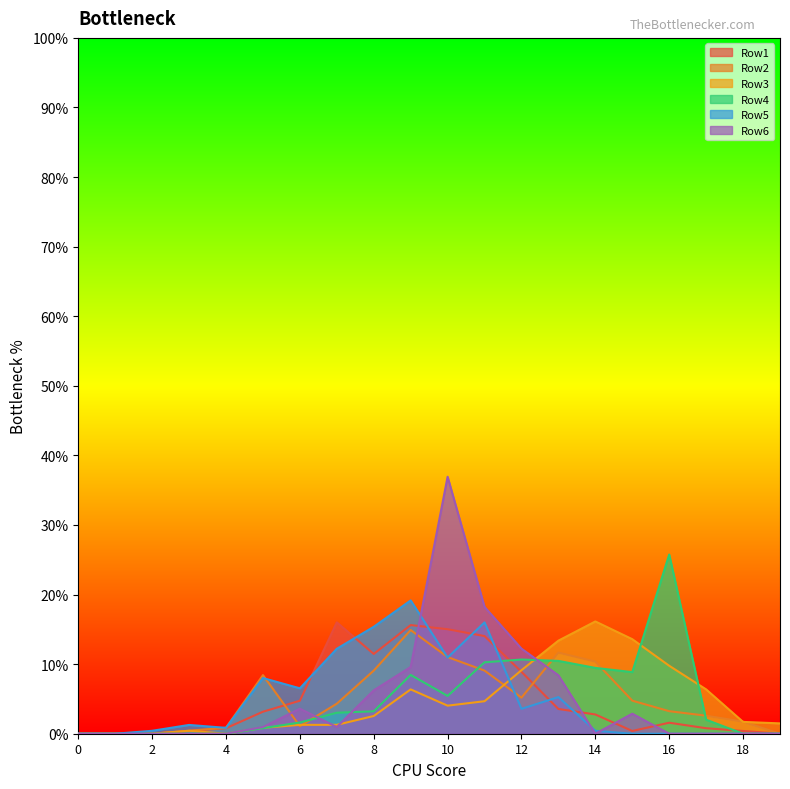

What is the spread (max minus min) of values at 5?

0.1